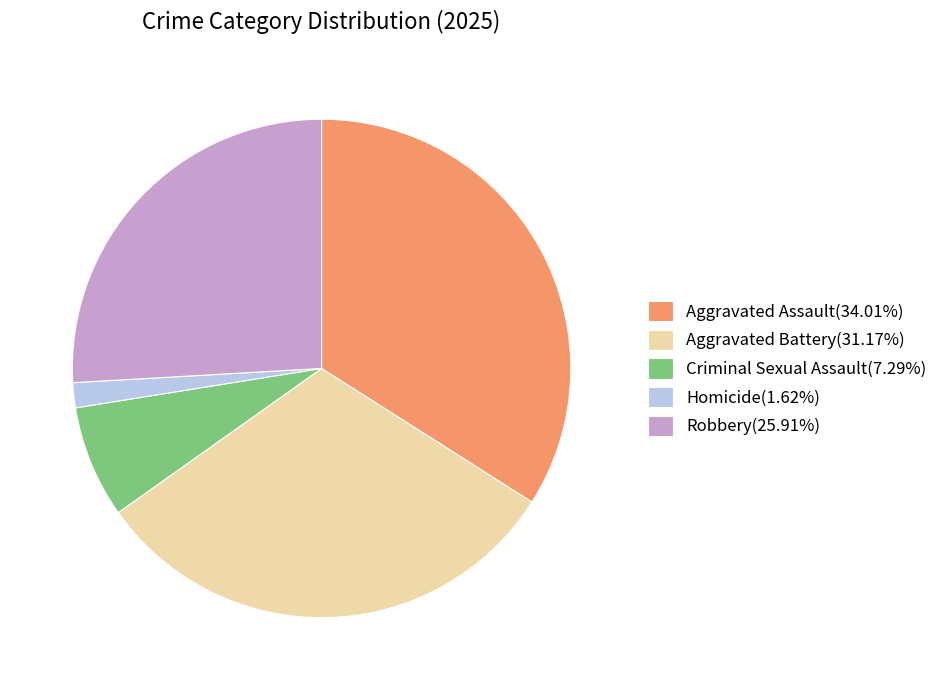

What is the ratio of the value at Aggravated Battery(31.17%) to the value at Aggravated Assault(34.01%)?

0.9